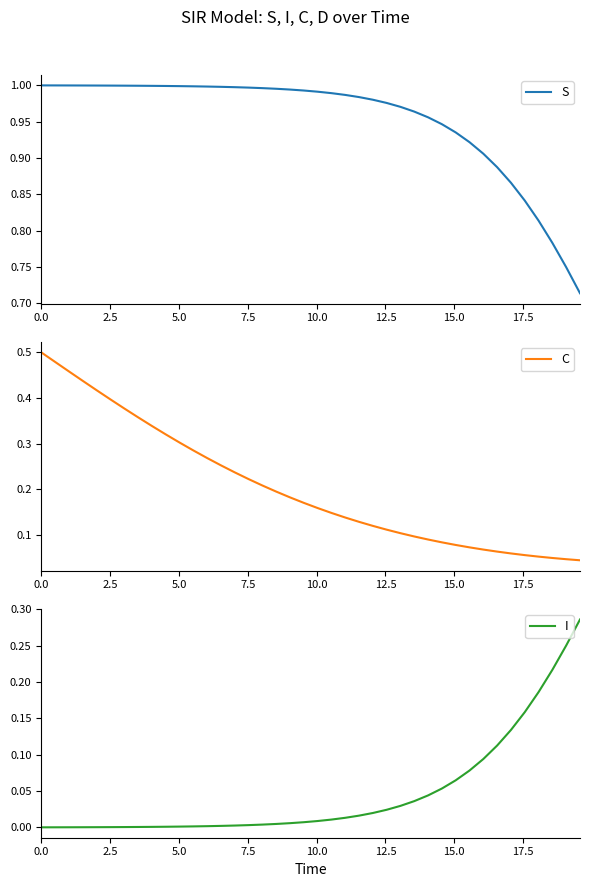

Which series has the largest total across all categories?

S